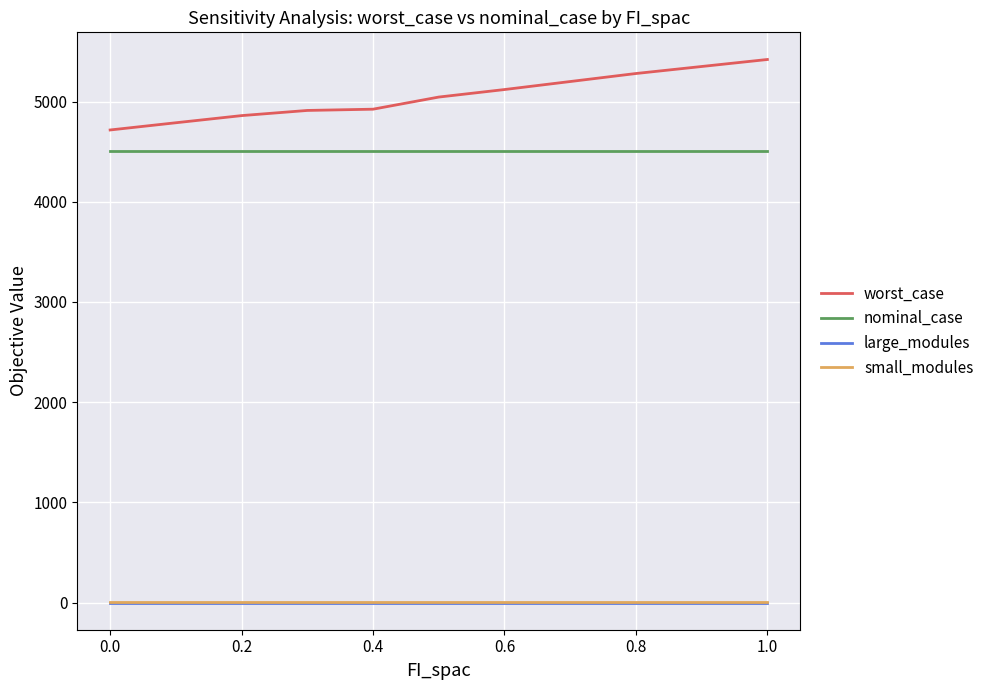

Which series has the largest range (max minus min)?

worst_case